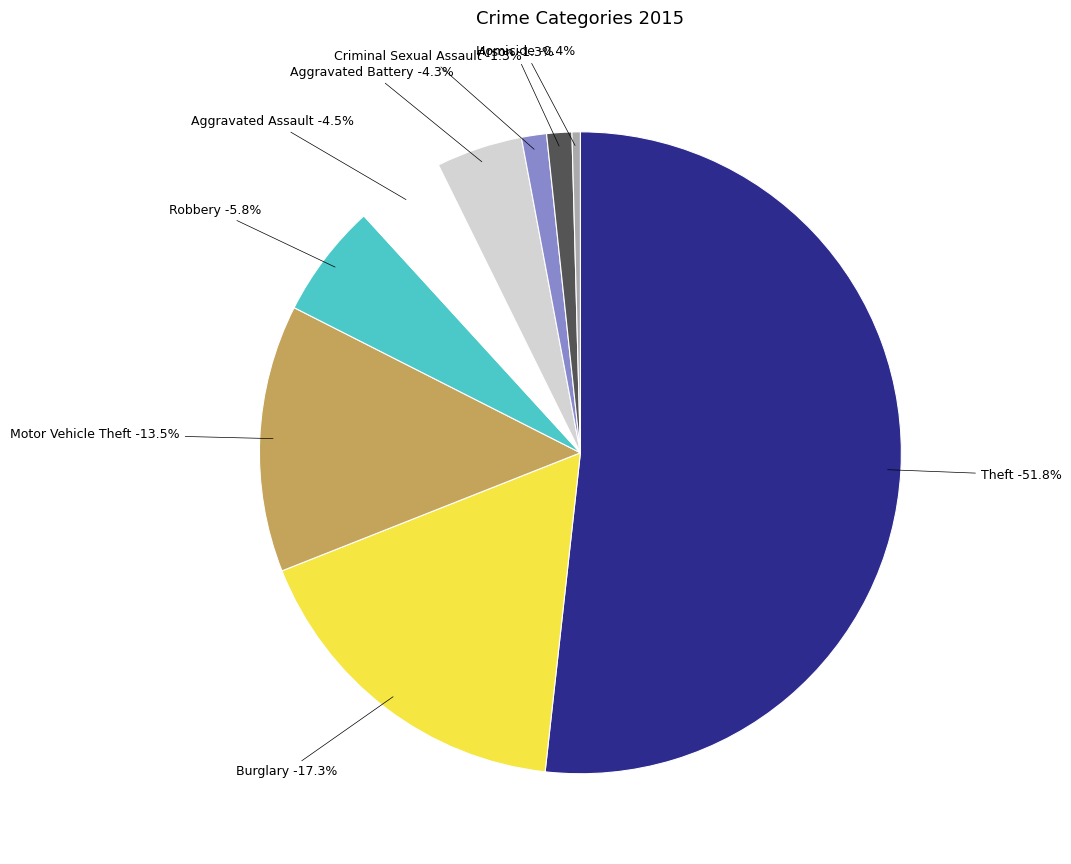

The Criminal Sexual Assault slice represents 11% of the pie. True or false?

False